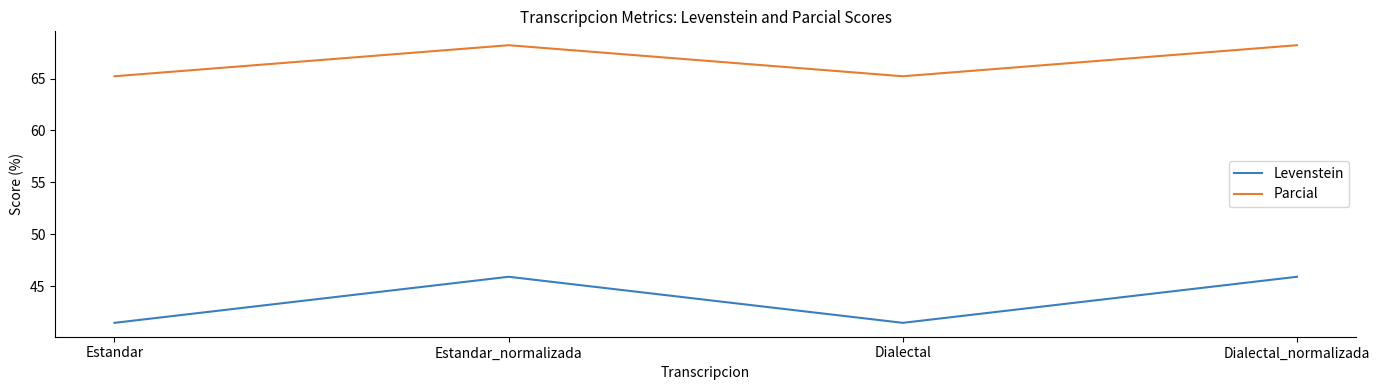

At how many categories does at least one series exceed 46?

4